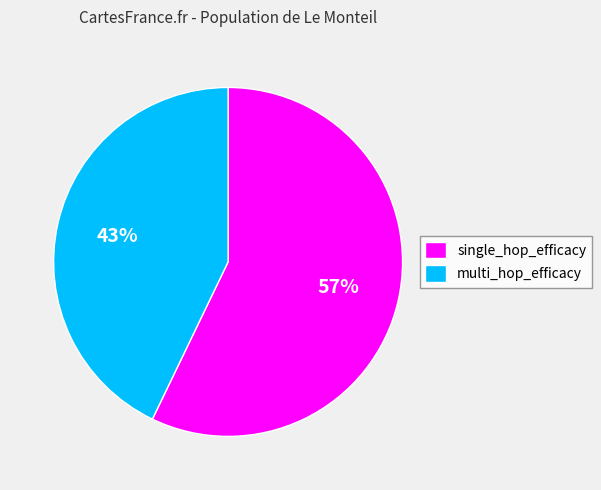

How many slices are in this pie chart?

2